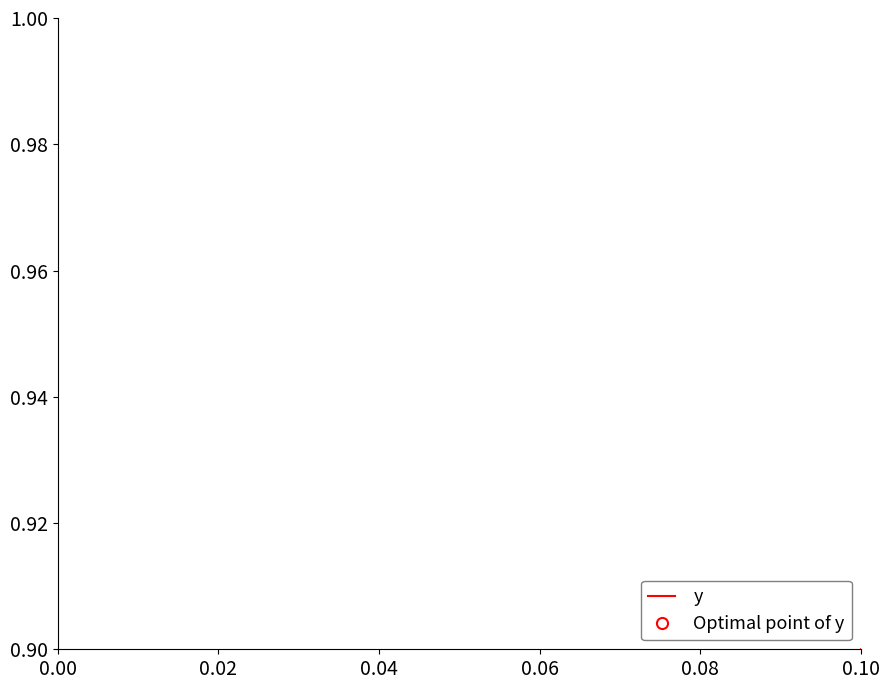

The value at 9 is 0.3. True or false?

False